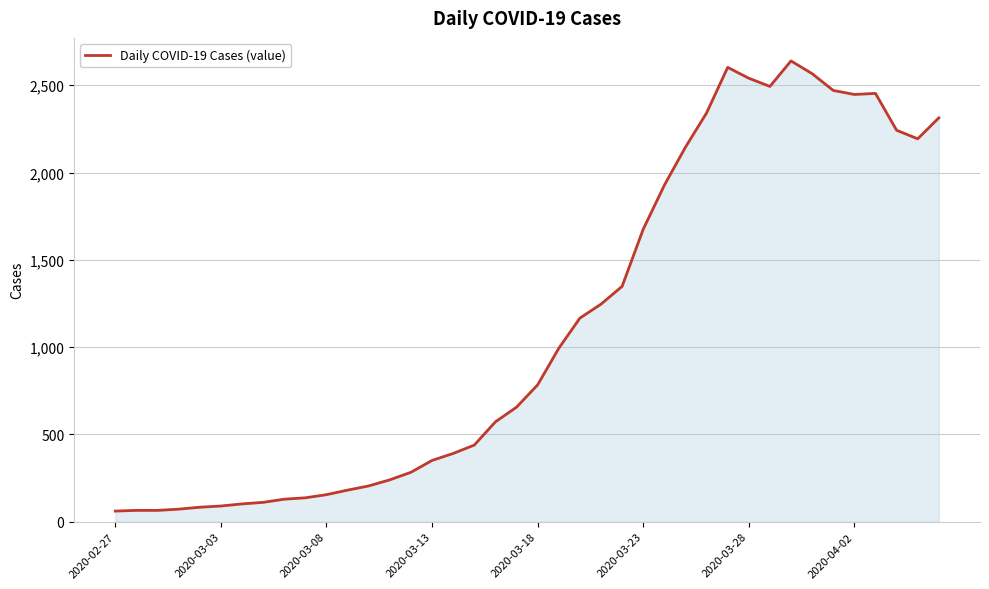

What is the difference between the maximum and minimum values?

2578